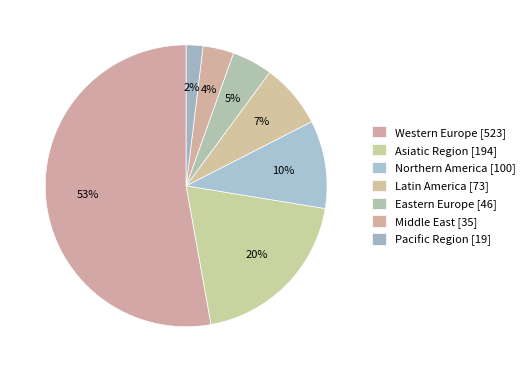

How many slices are in this pie chart?

7